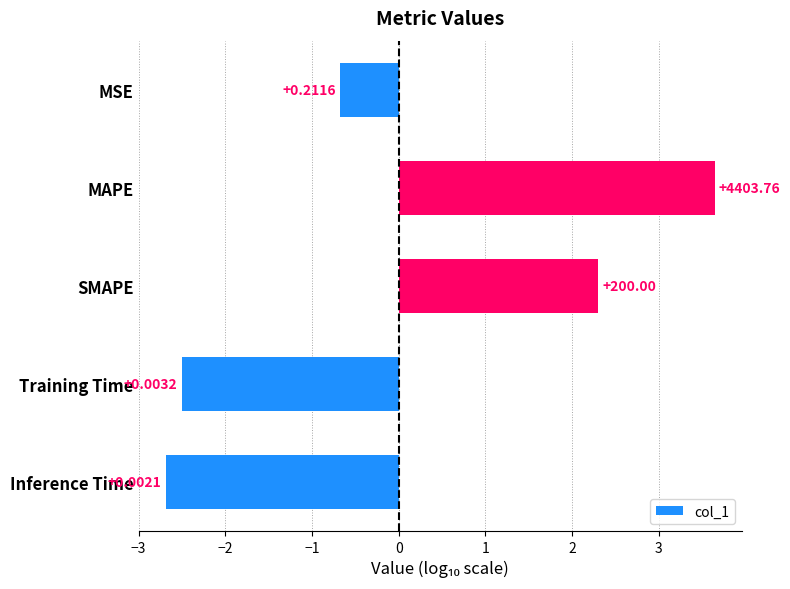

How many bars are there in total?

5